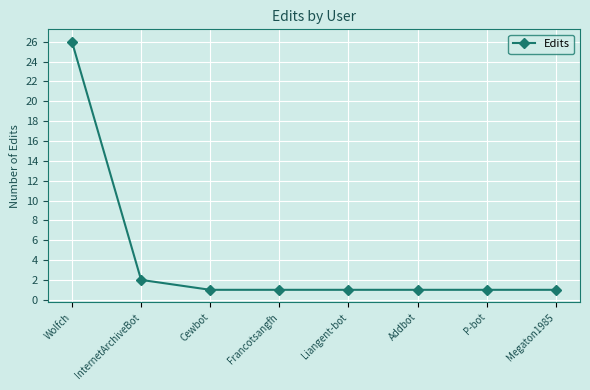

True or false: the data has more than 2 interior local peaks.

False